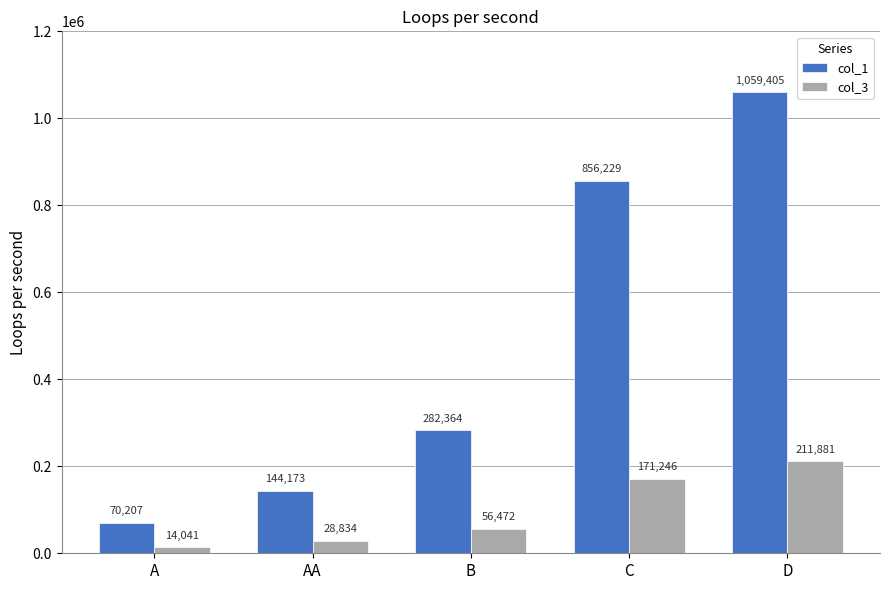

What is the label of the 2nd bar from the left?

AA